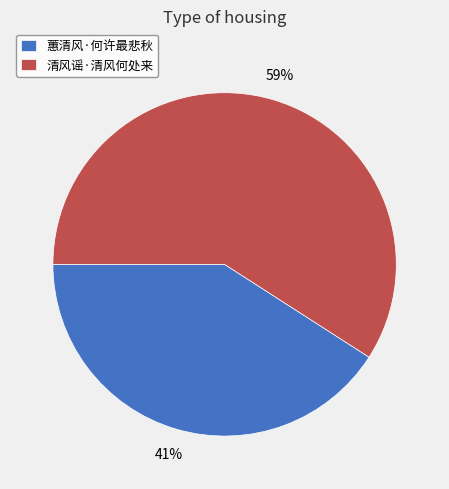

Is the sum of 清风谣·清风何处来 and 蕙清风·何许最悲秋 greater than half?

Yes